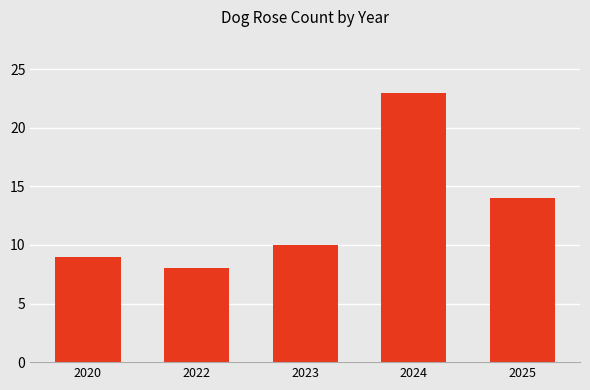

What is the difference between the values at 2020 and 2023?

1